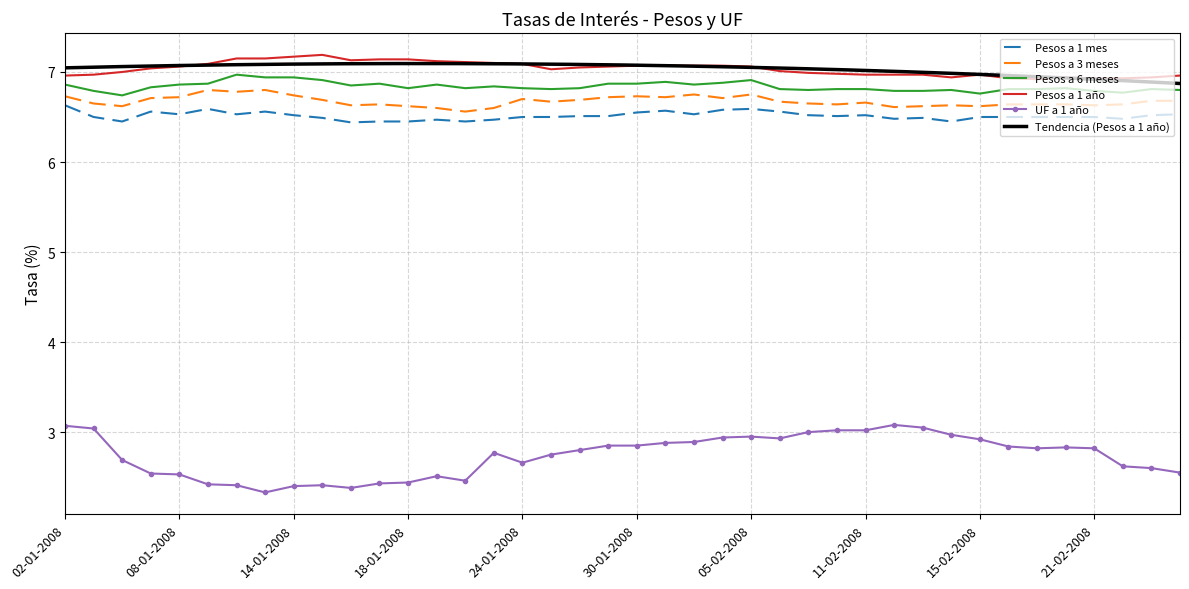

At which category does the chart reach its minimum across all series?

11-01-2008